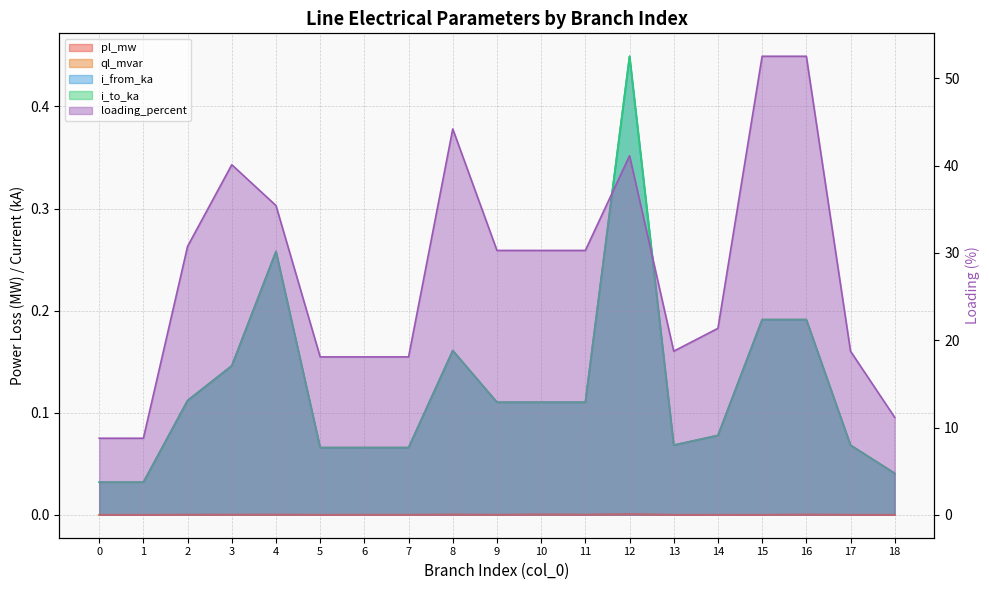

What is the greatest value displayed?

52.5